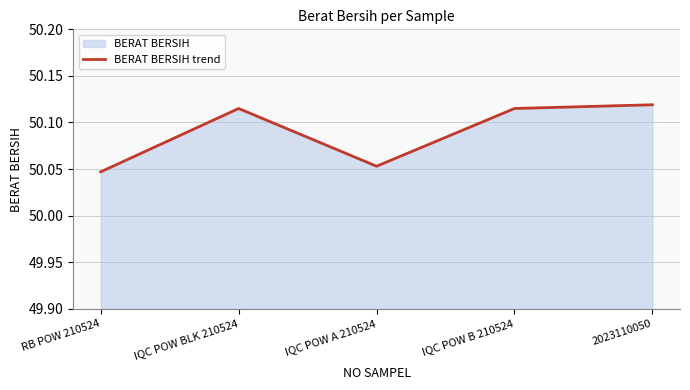

Rank the categories by value from highest to lowest.

2023110050, IQC POW BLK 210524, IQC POW B 210524, IQC POW A 210524, RB POW 210524